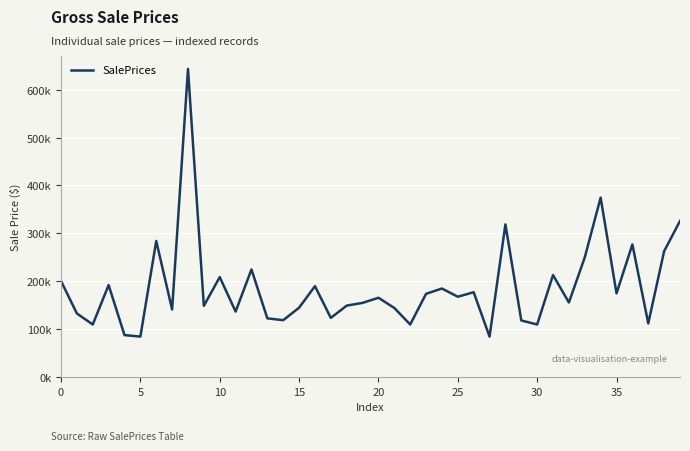

True or false: the data has more than 1 interior local peaks.

True